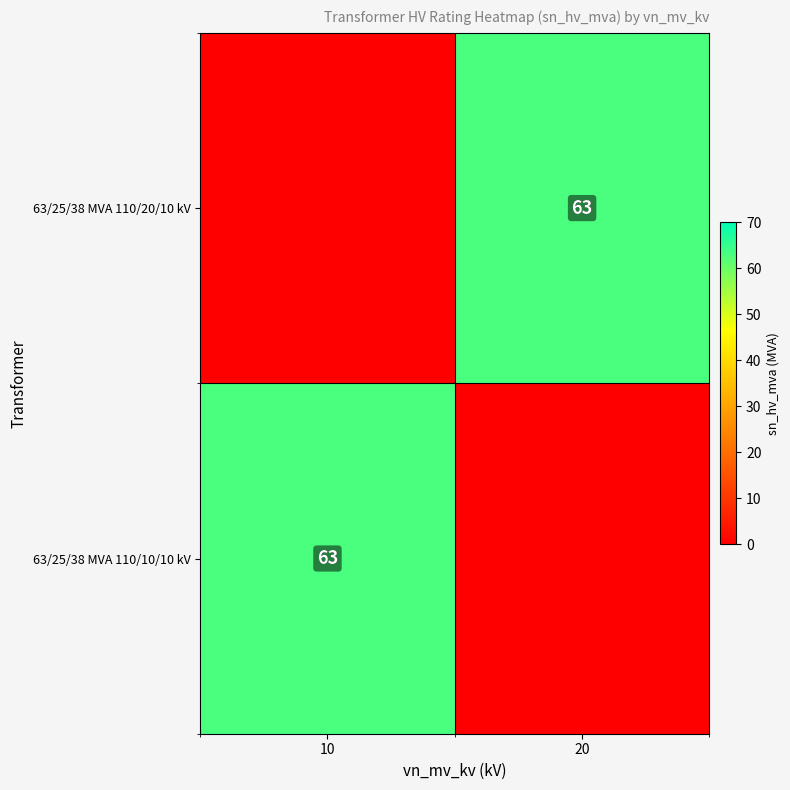

The 63/25/38 MVA 110/20/10 kV series shows 30 at 20. True or false?

False